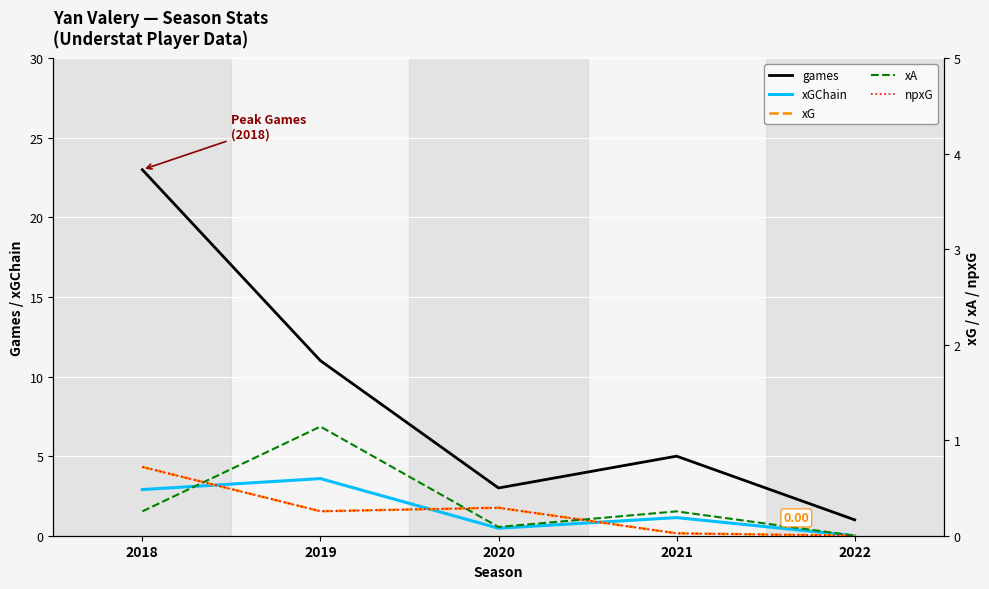

Rank the series by their maximum value, from highest to lowest.

games, xGChain, xA, xG, npxG